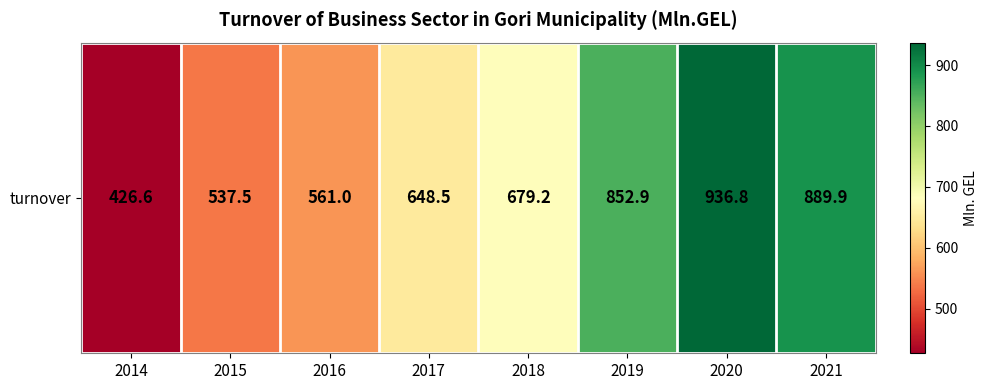

What is the average value?

691.5